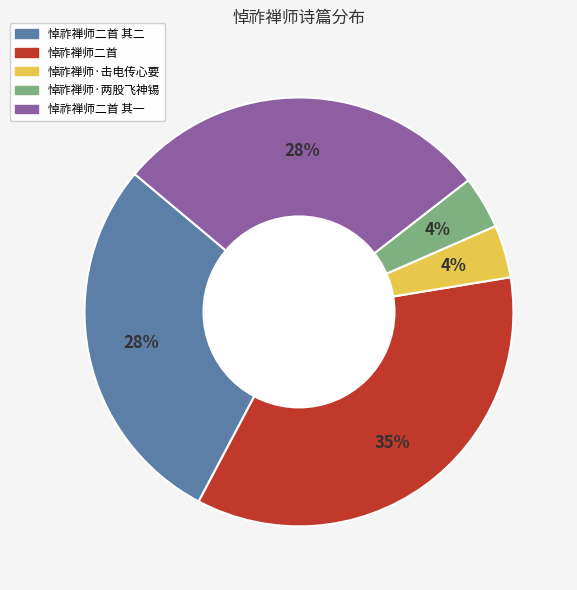

Is there any slice that represents more than half of the pie?

No